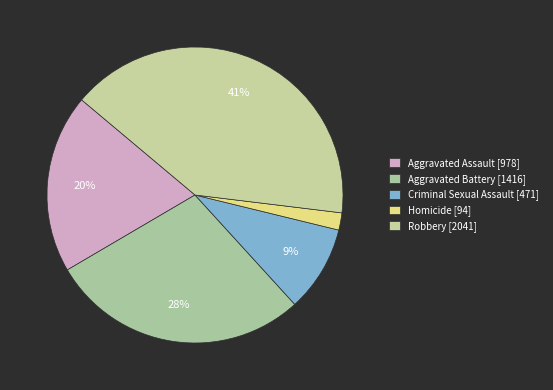

Rank the categories by value from highest to lowest.

Robbery, Aggravated Battery, Aggravated Assault, Criminal Sexual Assault, Homicide